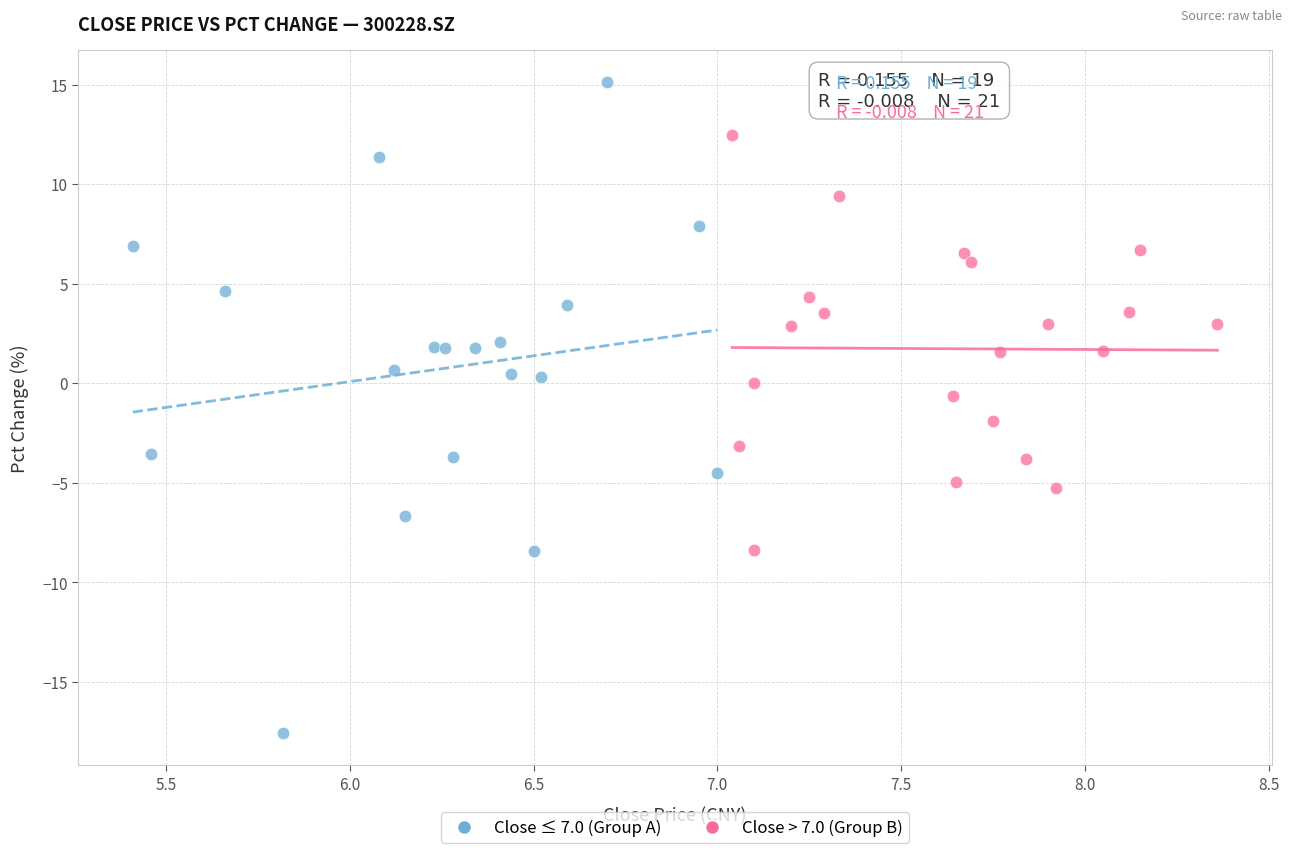

What are all the series names shown in the legend?

Close ≤ 7.0 (Group A), Close > 7.0 (Group B)